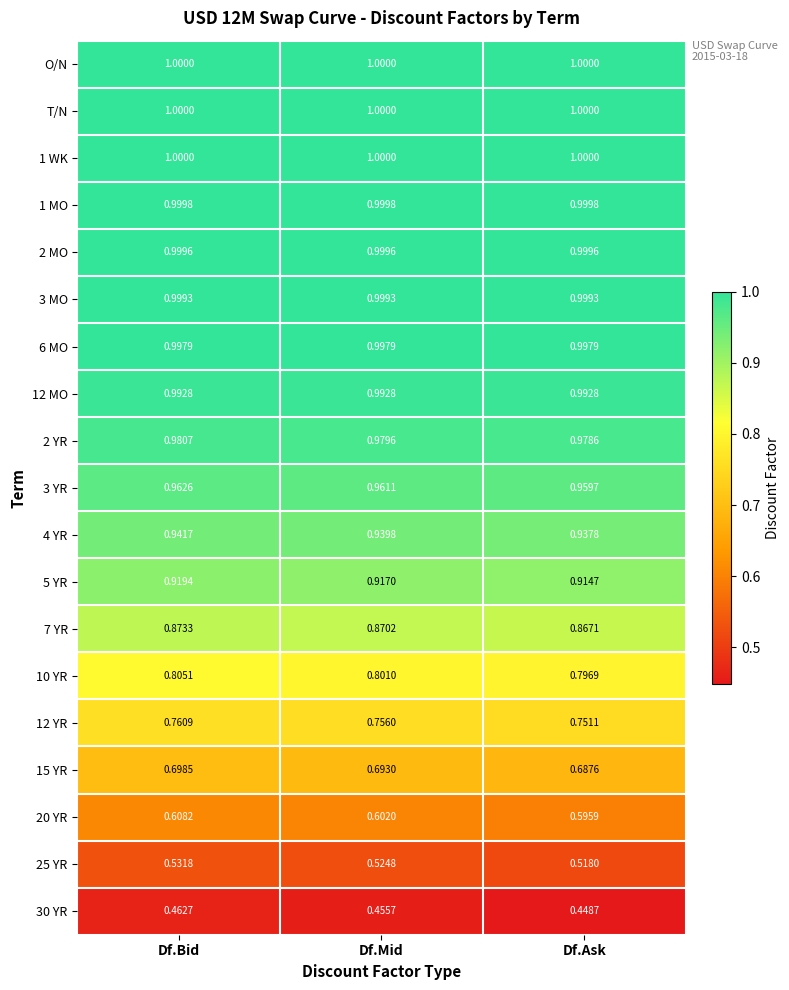

At which label does 4 YR reach its minimum?

Df.Ask